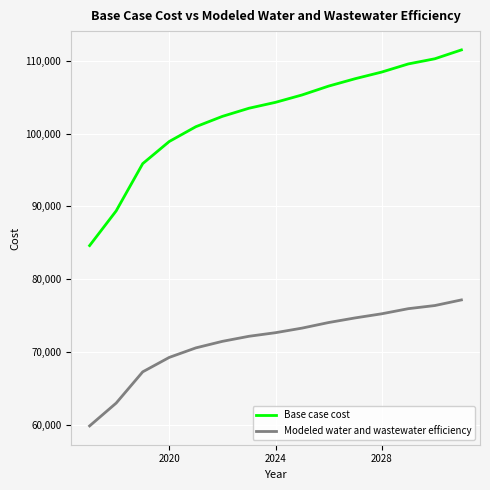

Which series has the widest spread of values?

Base case cost